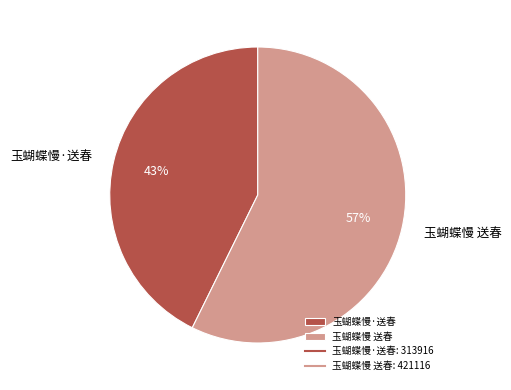

To the nearest percent, what is the combined percentage of 玉蝴蝶慢 送春 and 玉蝴蝶慢·送春?

100%